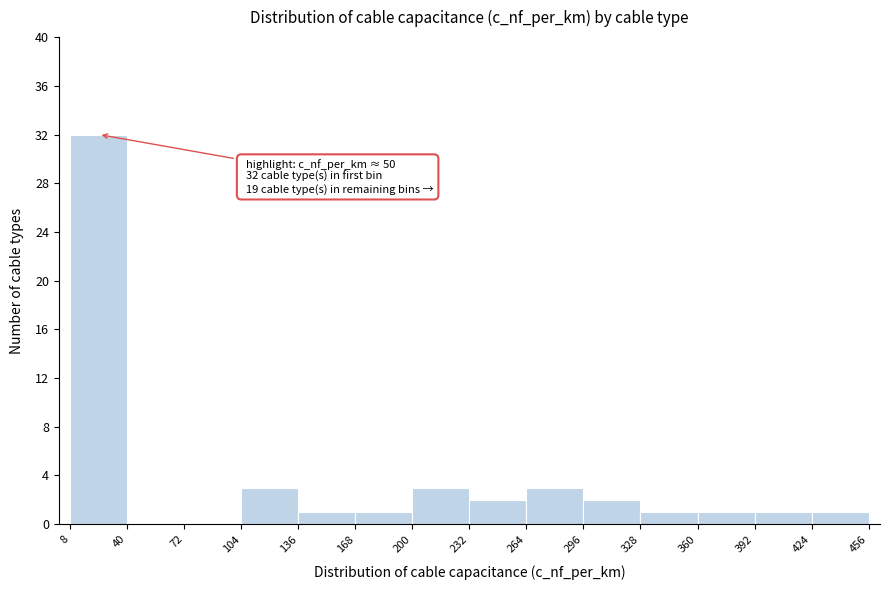

Which range on the x-axis has the tallest bar?

8 to 40